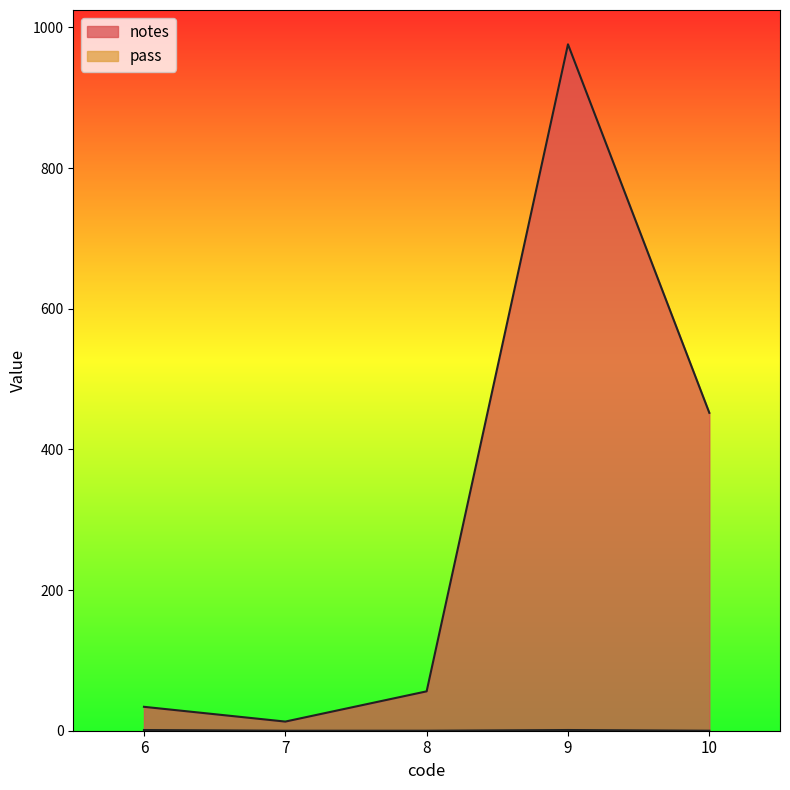

Reading left to right, transcribe all the data shown in this chart.

notes: 34	13	56	976	452
pass: 1	0	0	1	0